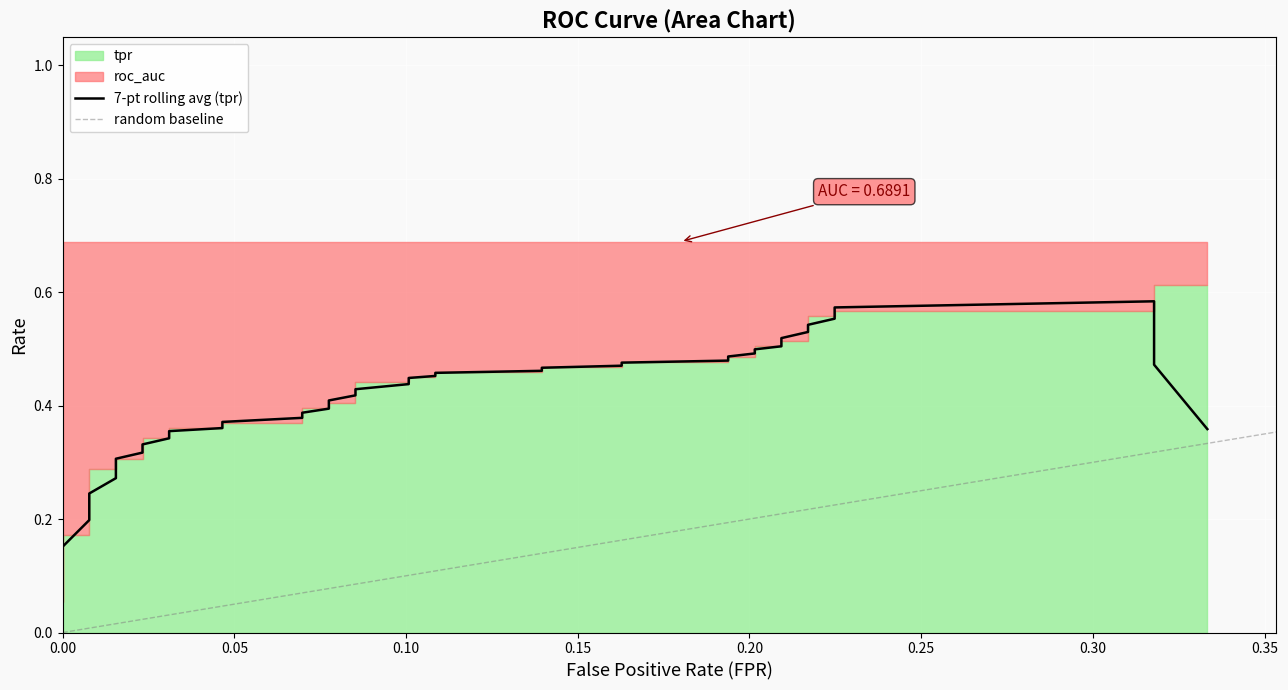

Reading left to right, what are all the values shown in this chart?

tpr: 0.0=0.1	0.0=0.1	0.0=0.2	0.007751937984496124=0.2	0.007751937984496124=0.3	0.01550387596899225=0.3	0.01550387596899225=0.3	0.02325581395348837=0.3	0.02325581395348837=0.3	0.0310077519379845=0.3	0.0310077519379845=0.4	0.04651162790697674=0.4	0.04651162790697674=0.4	0.06976744186046512=0.4	0.06976744186046512=0.4	0.07751937984496124=0.4	0.07751937984496124=0.4	0.08527131782945736=0.4	0.08527131782945736=0.4	0.1007751937984496=0.4	0.1007751937984496=0.5	0.1085271317829457=0.5	0.1085271317829457=0.5	0.1395348837209302=0.5	0.1395348837209302=0.5	0.1627906976744186=0.5	0.1627906976744186=0.5	0.1937984496124031=0.5	0.1937984496124031=0.5	0.2015503875968992=0.5	0.2015503875968992=0.5	0.2093023255813954=0.5	0.2093023255813954=0.5	0.2170542635658915=0.5	0.2170542635658915=0.6	0.2248062015503876=0.6	0.2248062015503876=0.6	0.3178294573643411=0.6	0.3178294573643411=0.6	0.3333333333333333=0.6
roc_auc: 0.0=0.7	0.0=0.7	0.0=0.7	0.007751937984496124=0.7	0.007751937984496124=0.7	0.01550387596899225=0.7	0.01550387596899225=0.7	0.02325581395348837=0.7	0.02325581395348837=0.7	0.0310077519379845=0.7	0.0310077519379845=0.7	0.04651162790697674=0.7	0.04651162790697674=0.7	0.06976744186046512=0.7	0.06976744186046512=0.7	0.07751937984496124=0.7	0.07751937984496124=0.7	0.08527131782945736=0.7	0.08527131782945736=0.7	0.1007751937984496=0.7	0.1007751937984496=0.7	0.1085271317829457=0.7	0.1085271317829457=0.7	0.1395348837209302=0.7	0.1395348837209302=0.7	0.1627906976744186=0.7	0.1627906976744186=0.7	0.1937984496124031=0.7	0.1937984496124031=0.7	0.2015503875968992=0.7	0.2015503875968992=0.7	0.2093023255813954=0.7	0.2093023255813954=0.7	0.2170542635658915=0.7	0.2170542635658915=0.7	0.2248062015503876=0.7	0.2248062015503876=0.7	0.3178294573643411=0.7	0.3178294573643411=0.7	0.3333333333333333=0.7